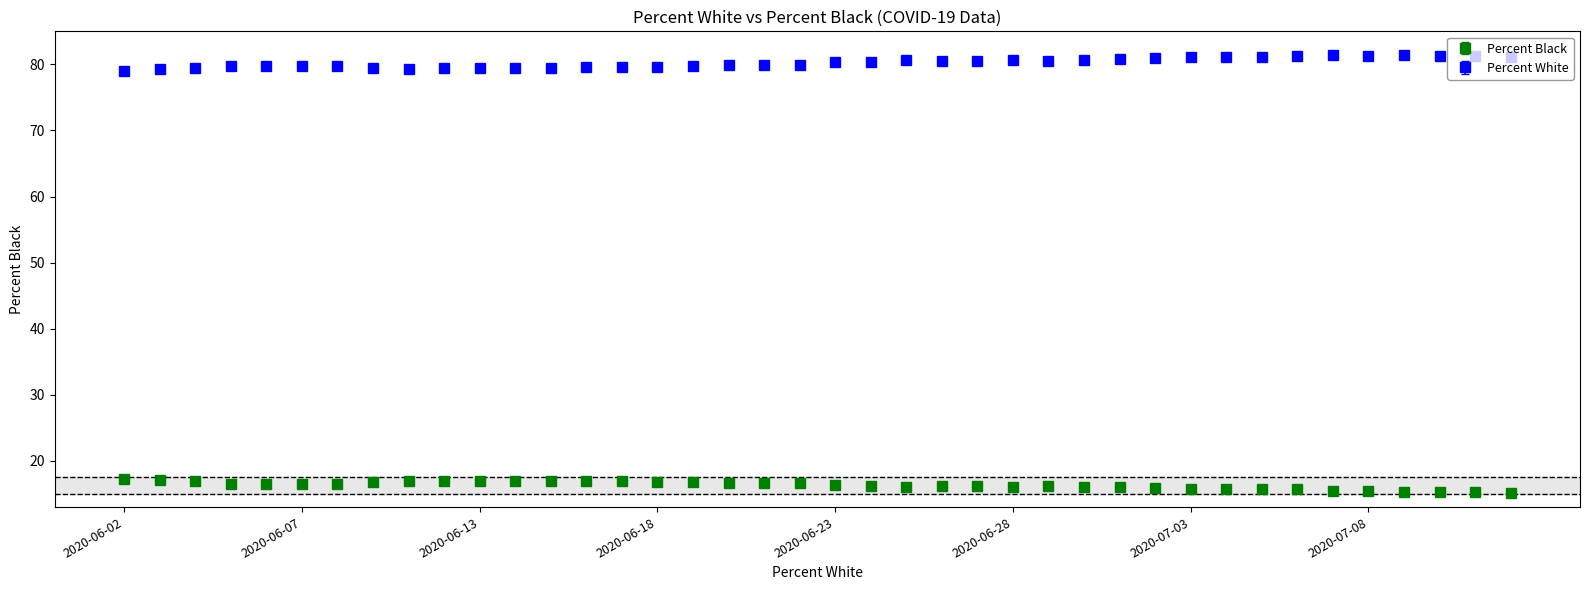

Which series has the largest total across all categories?

Percent White